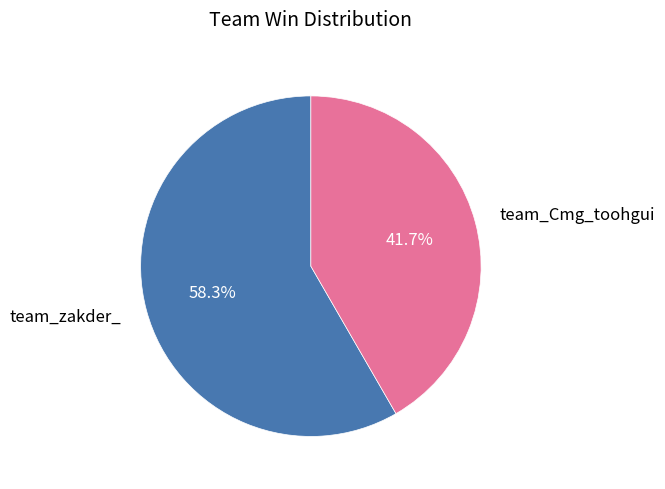

What percentage is the team_zakder_ slice, to the nearest percent?

58%